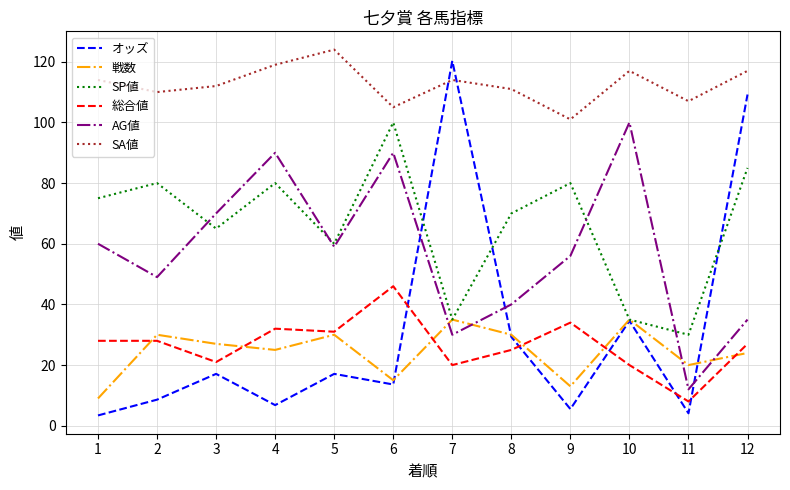

The SA値 series shows 105.0 at 6. True or false?

True